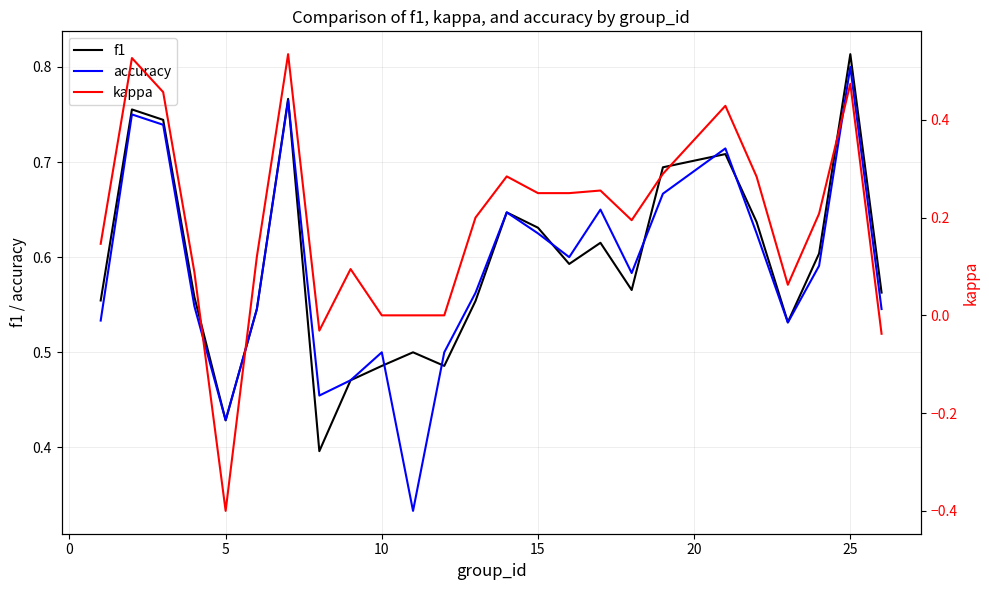

What is the difference between the maximum and minimum values in the kappa series?

0.9